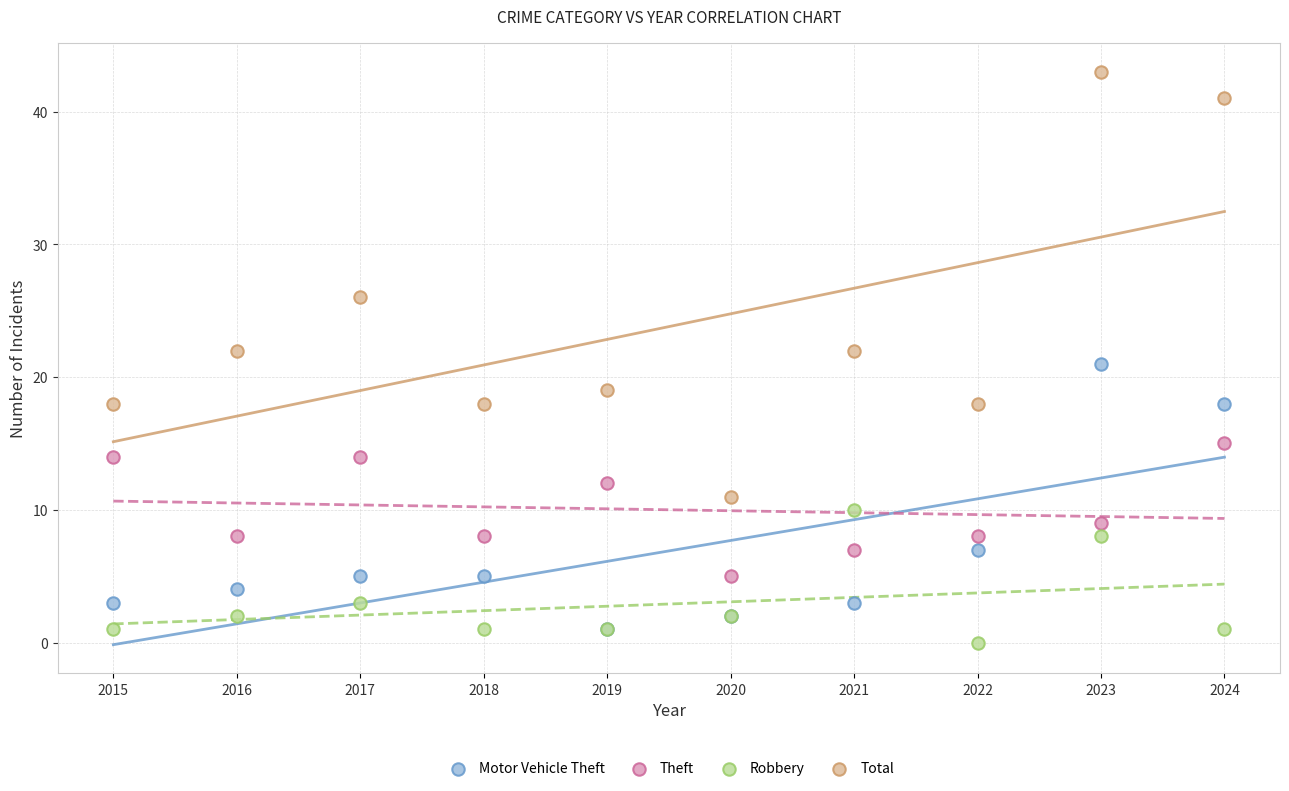

In the Total series, what Y value is closest to 27?

26